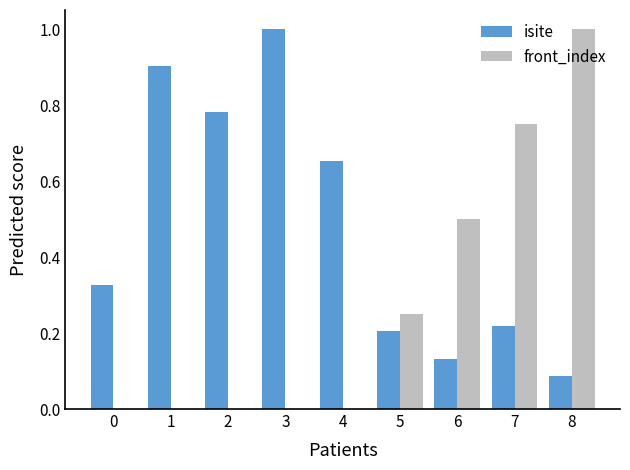

How many groups of bars are there?

9